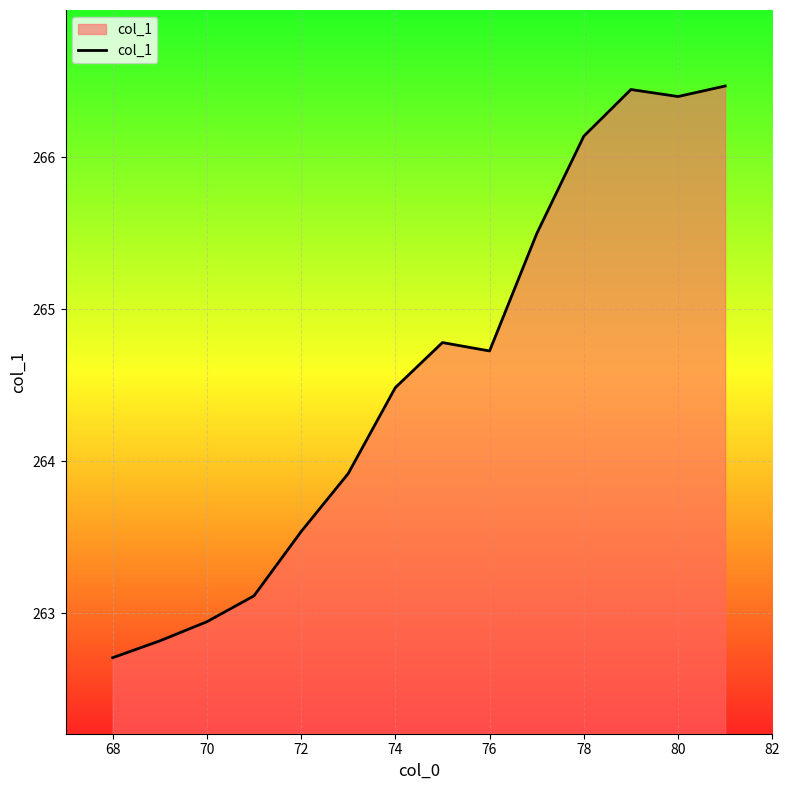

What is the difference between the maximum and minimum values?

3.8